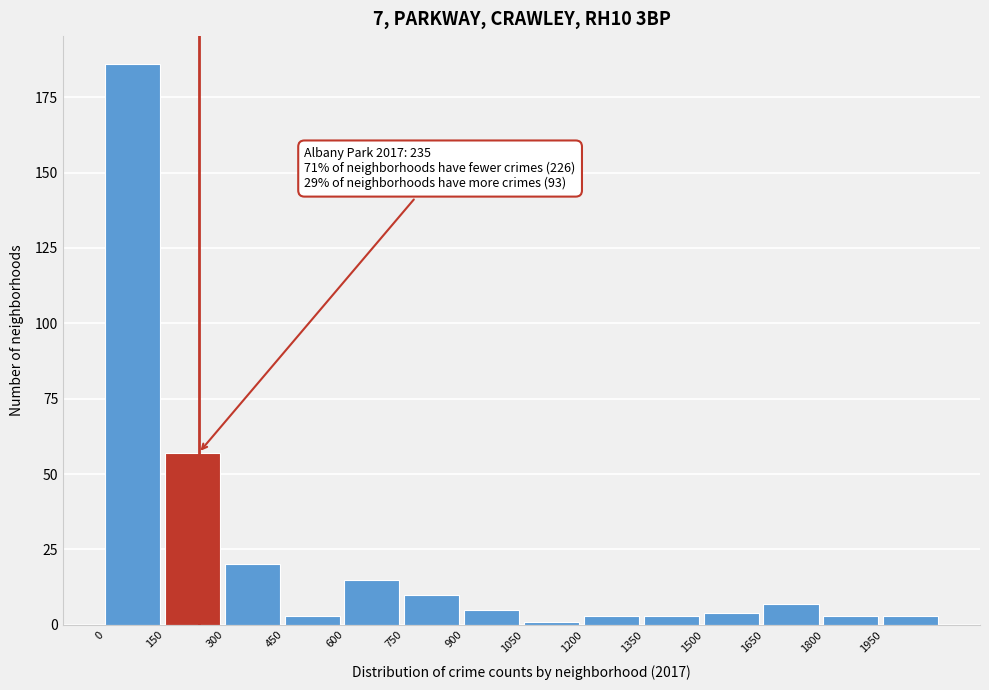

Which range on the x-axis has the tallest bar?

0 to 150